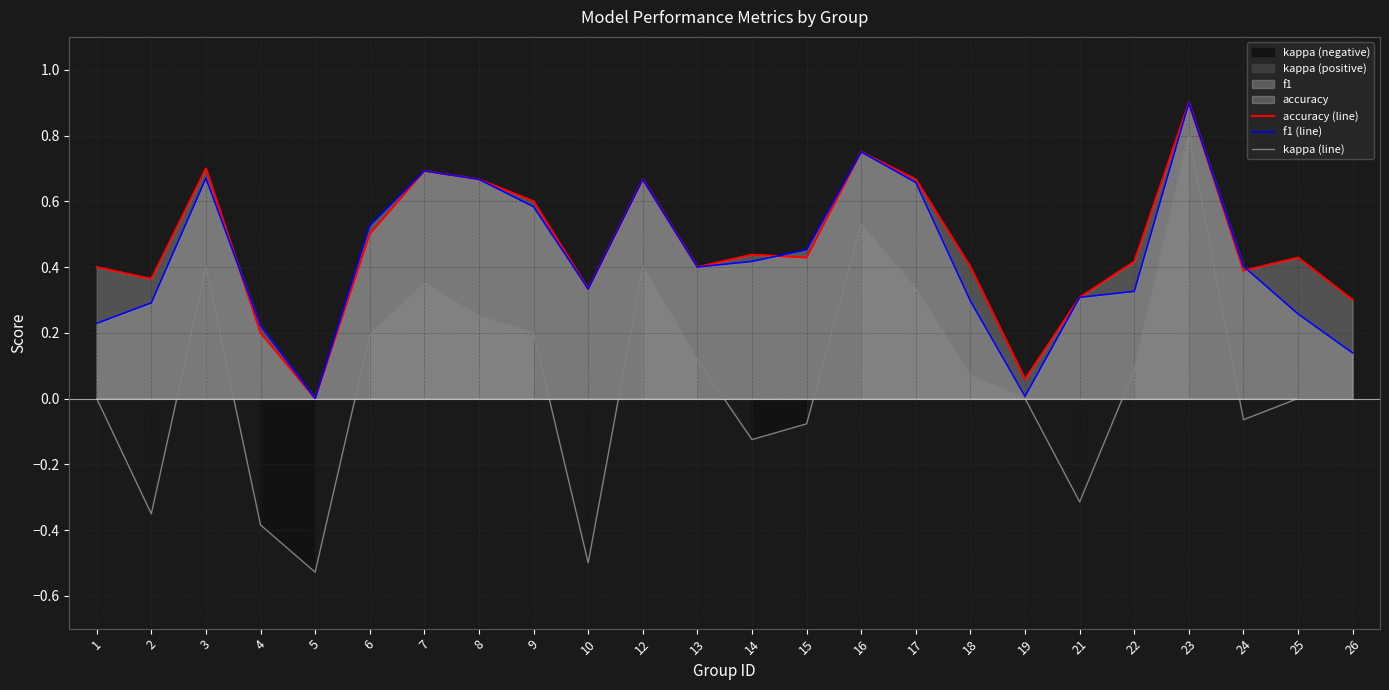

What is the smallest value displayed?

-0.5